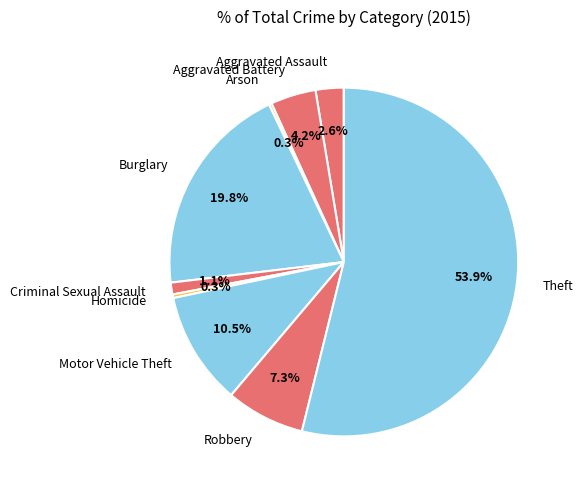

Which category has the biggest portion of the pie?

Theft